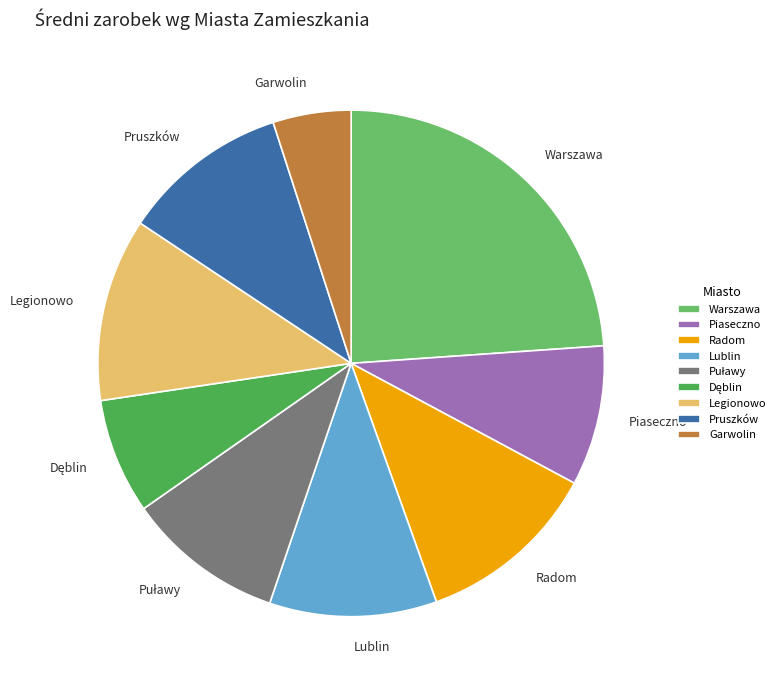

The Radom slice represents 1% of the pie. True or false?

False